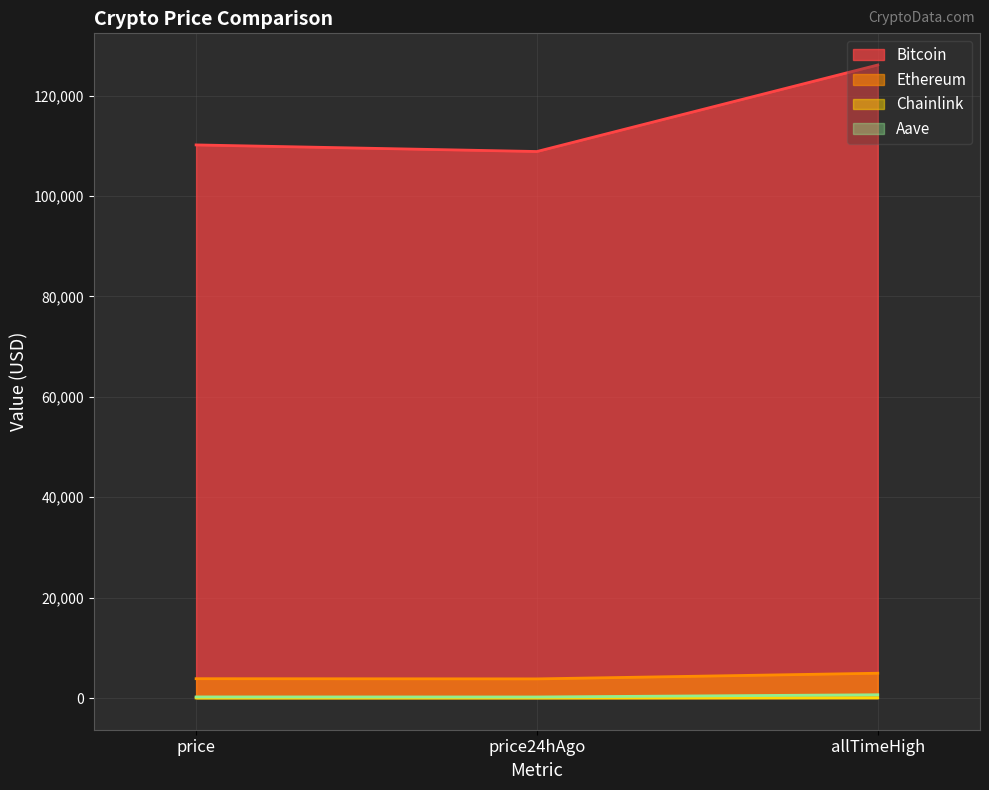

What is the spread (max minus min) of values at allTimeHigh?

126027.3